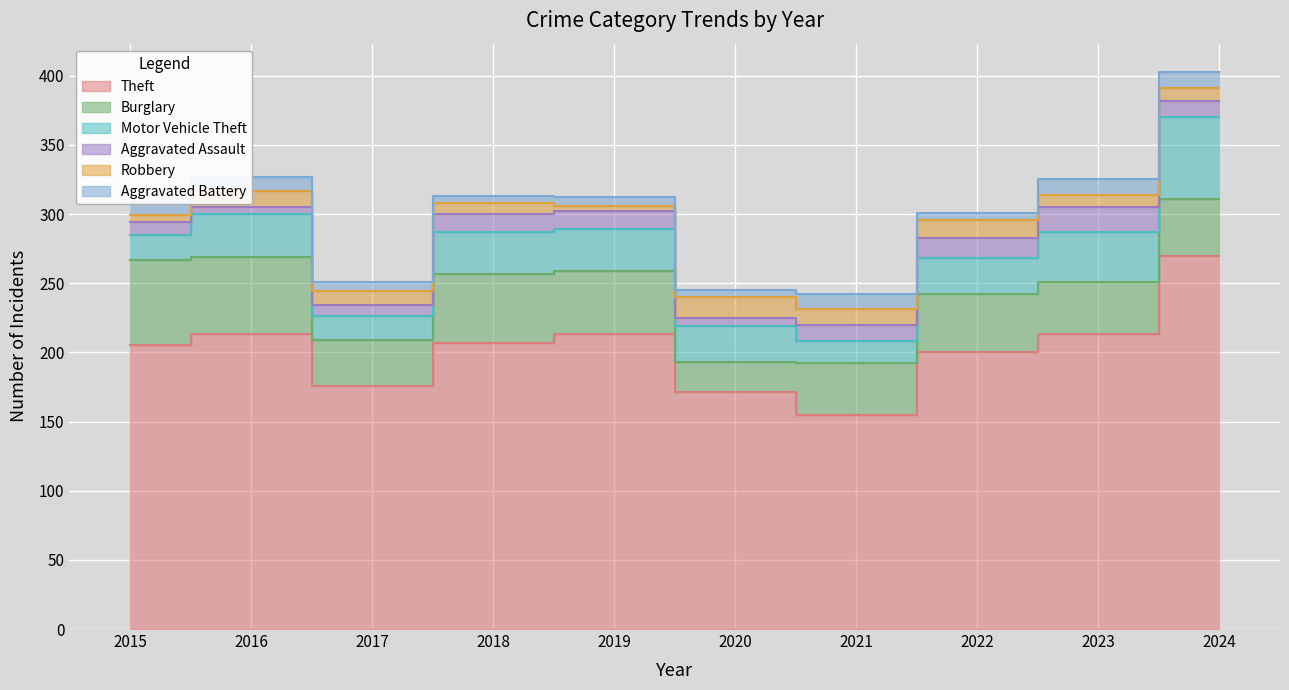

At which label is Burglary closest to 42?

2022